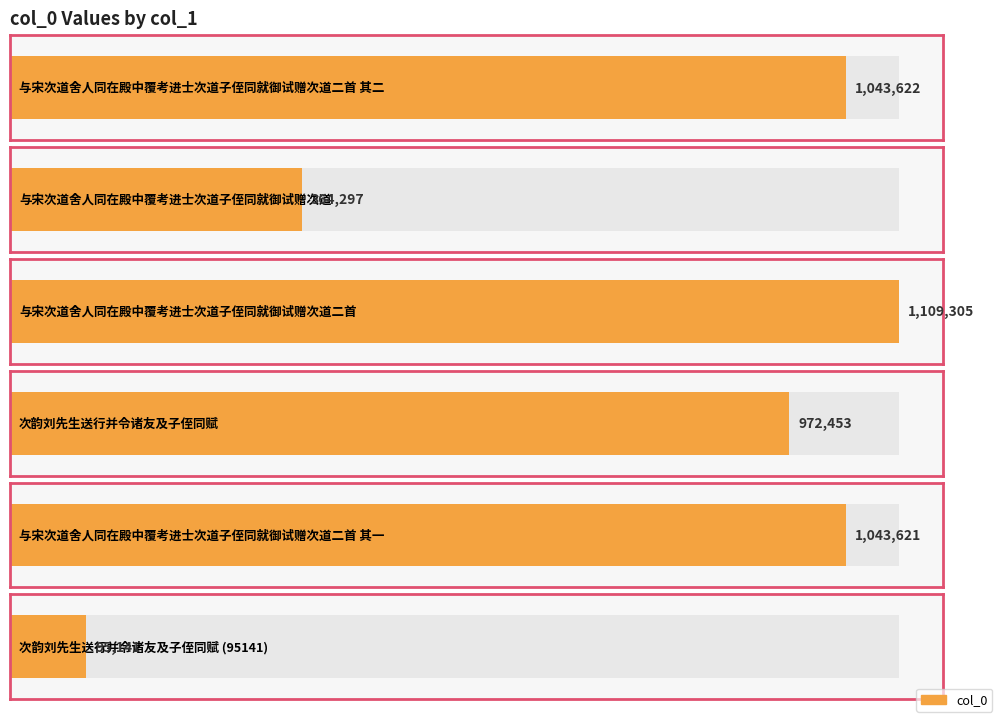

How many bars are there in total?

6